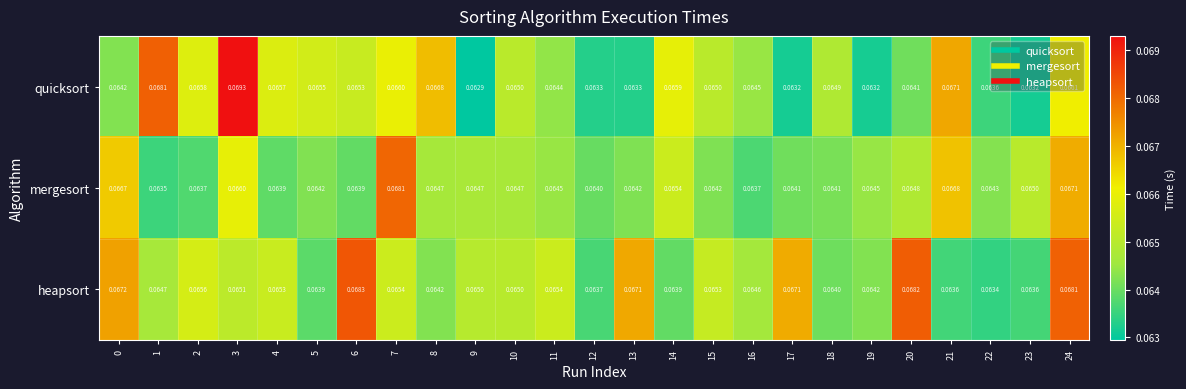

Which series changed the most between 5 and 13?

heapsort